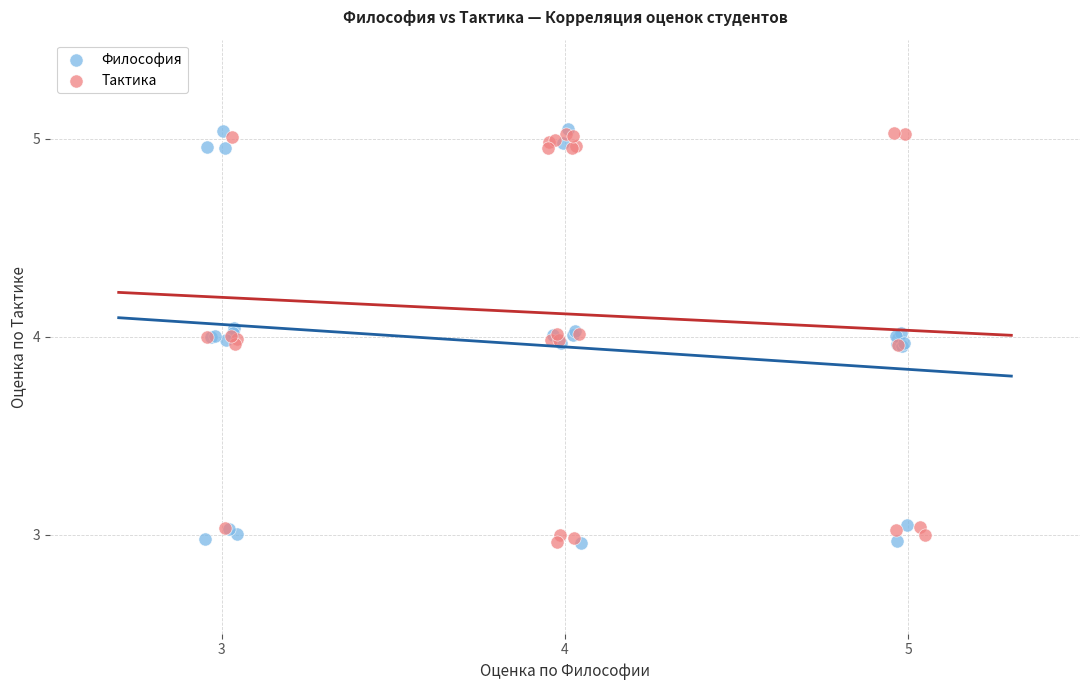

What are all the series names shown in the legend?

Философия, Тактика